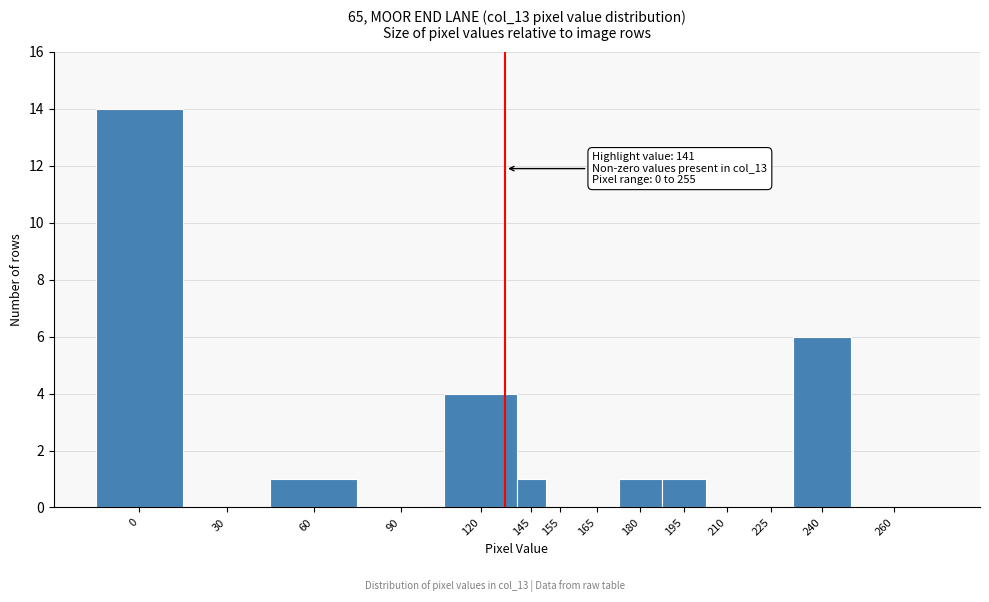

Reading left to right, extract all data points from this chart.

0=14	30=0	60=1	90=0	120=4	145=1	155=0	165=0	180=1	195=1	210=0	225=0	240=6	260=0